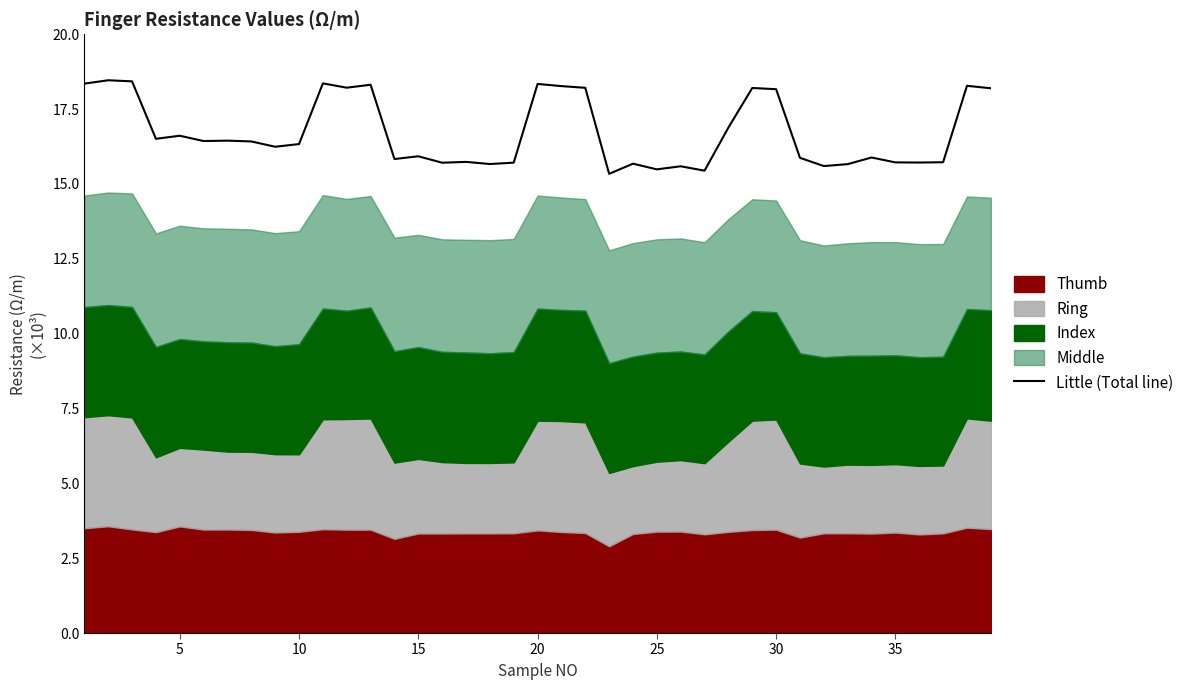

The value of Little (Total line) at 20 is 18.3. True or false?

True